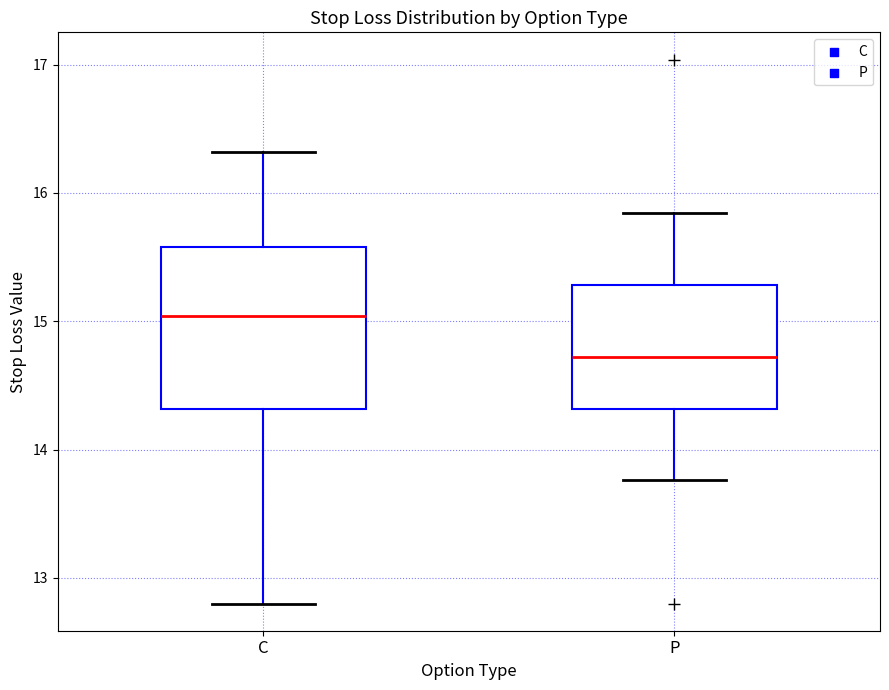

Reading left to right, read every box against the y-axis: the position of its median line, the range the box covers, and the ends of its whiskers. The values are not printed on the chart, so give them approximately, as read against the axis.

C: median 15.0, box 14.3 to 15.6, whiskers 12.8 to 16.3
P: median 14.7, box 14.3 to 15.3, whiskers 13.8 to 15.8